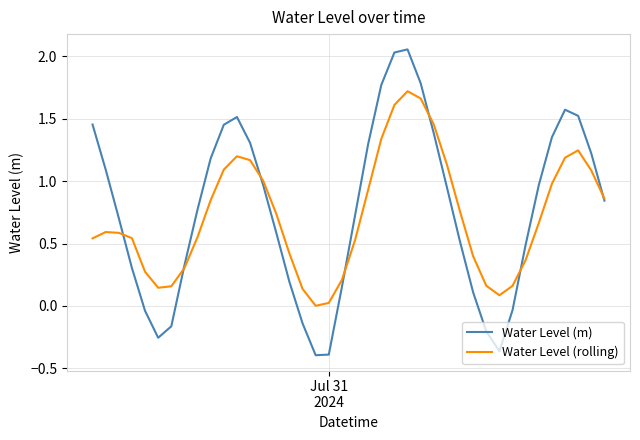

Which series has the widest spread of values?

Water Level (m)